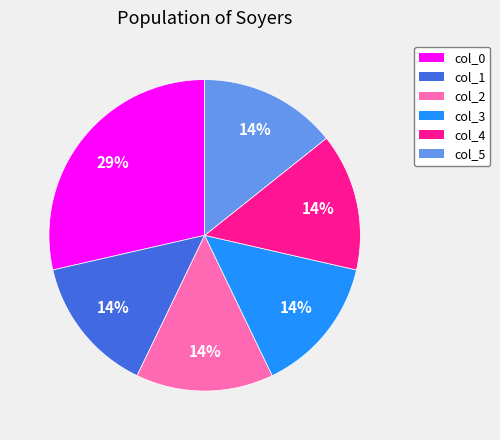

To the nearest percent, what is the average slice percentage?

17%